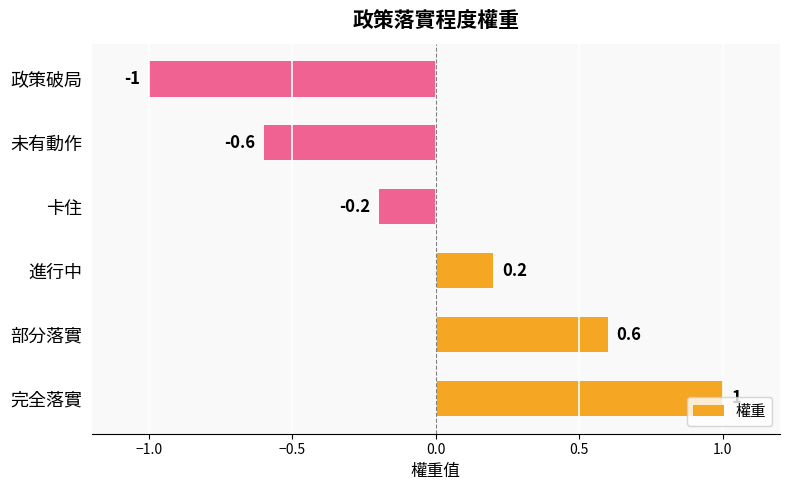

How many bars are there in total?

6